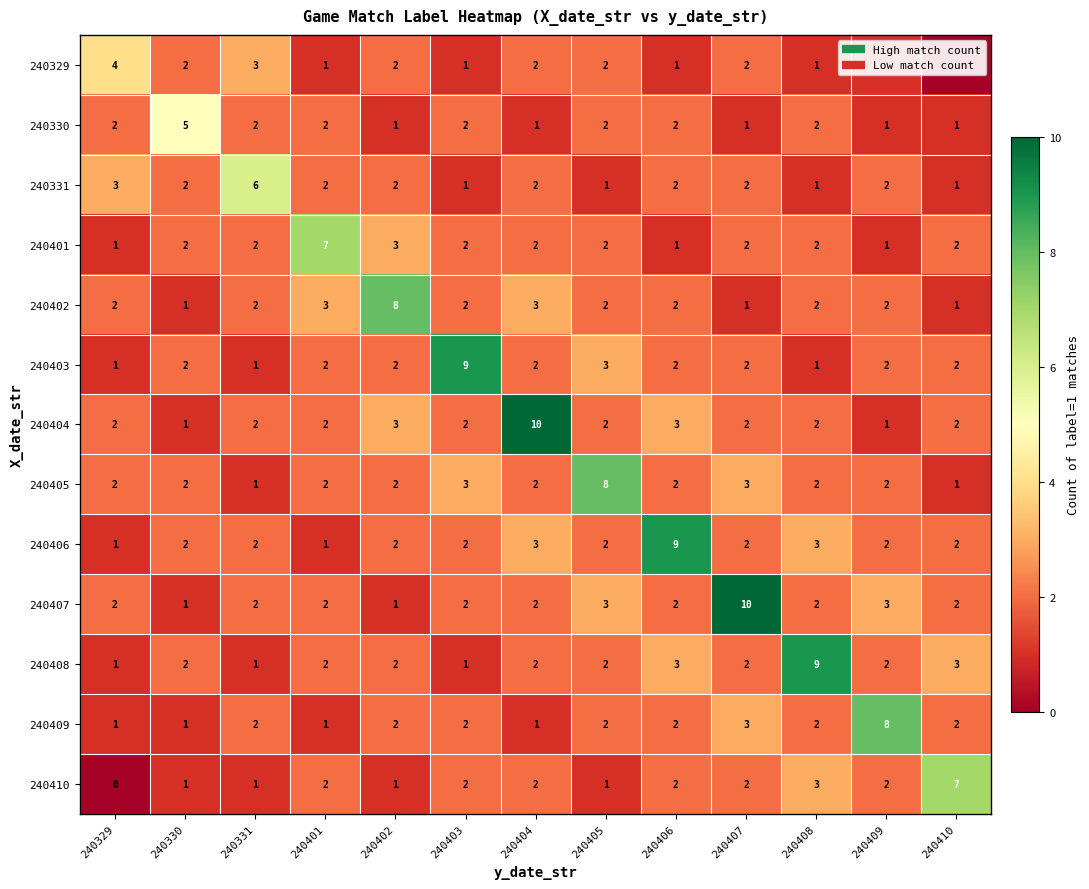

How many categories are shown in the chart?

13